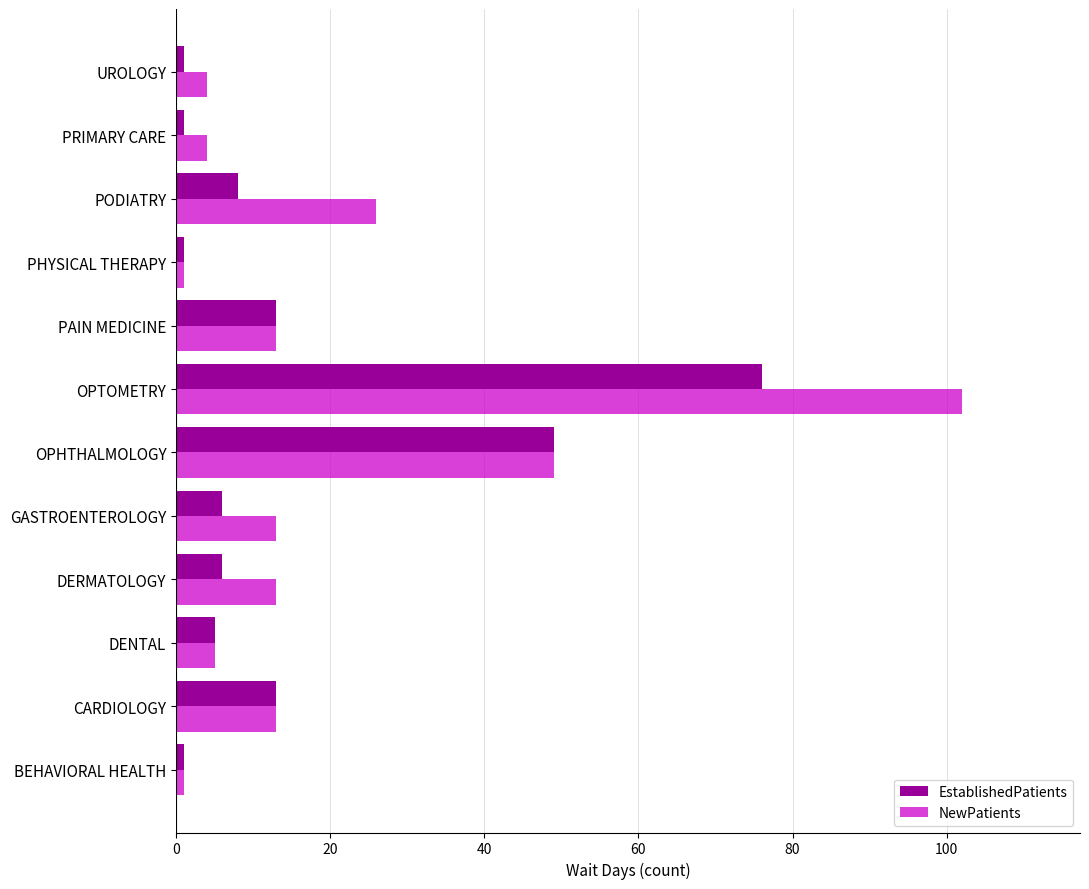

What is the difference between the maximum and minimum values in the EstablishedPatients series?

75